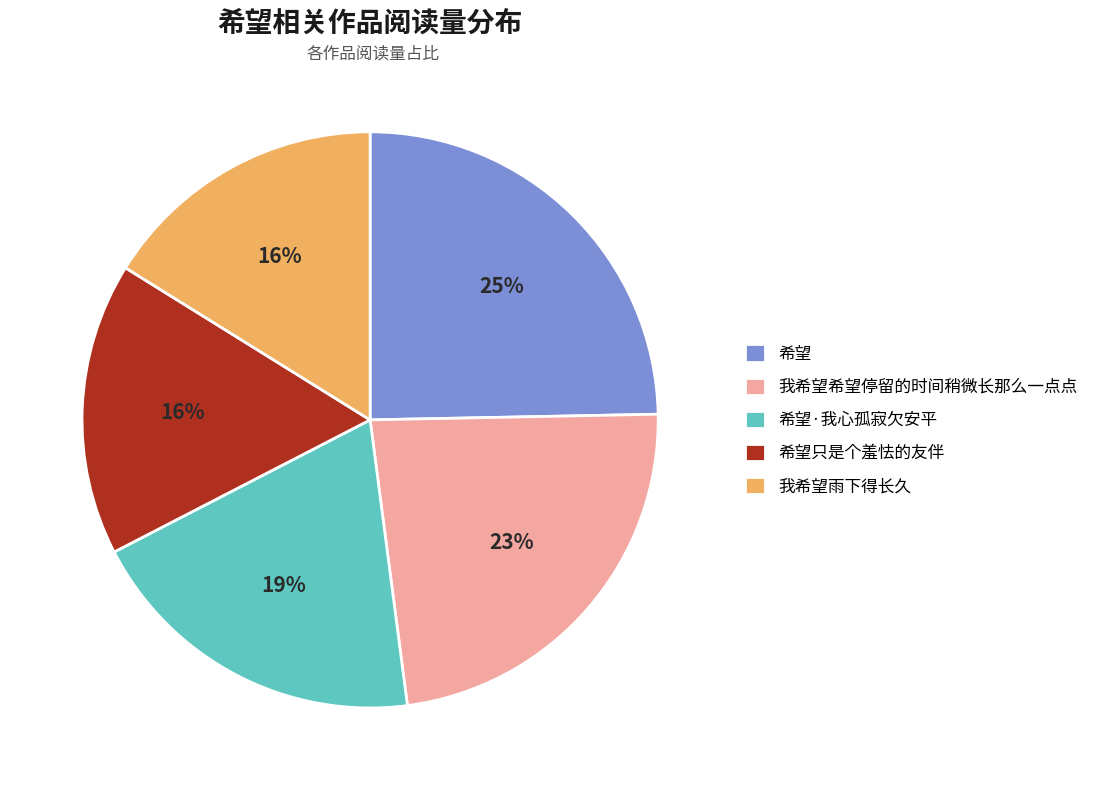

What percentage is the 希望·我心孤寂欠安平 slice, to the nearest percent?

19%